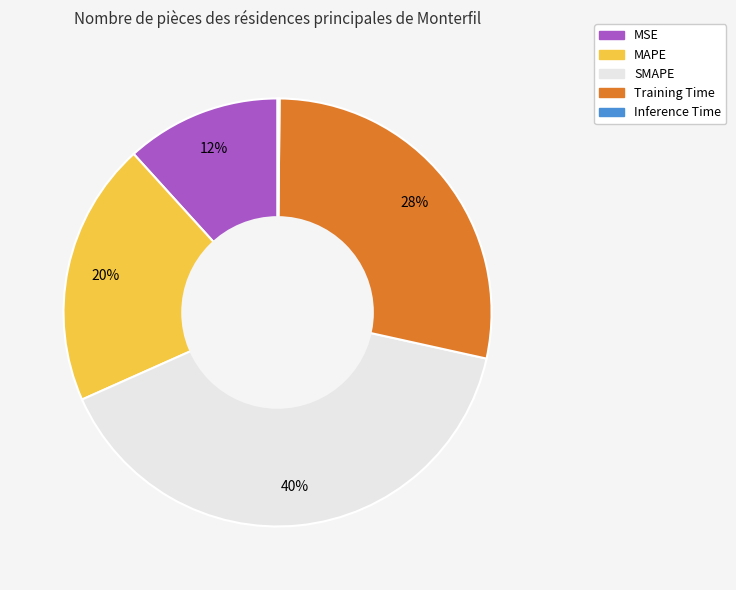

Does MAPE represent more than half of the total?

No